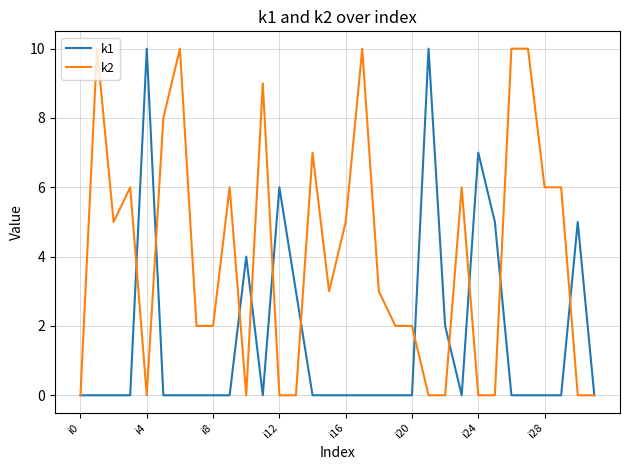

Rank the series by their average value, from highest to lowest.

k2, k1